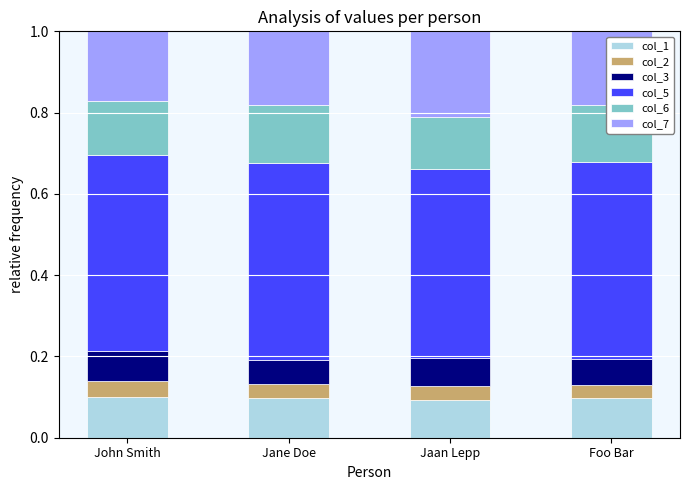

What is the total value across all series at Jane Doe?

1.0